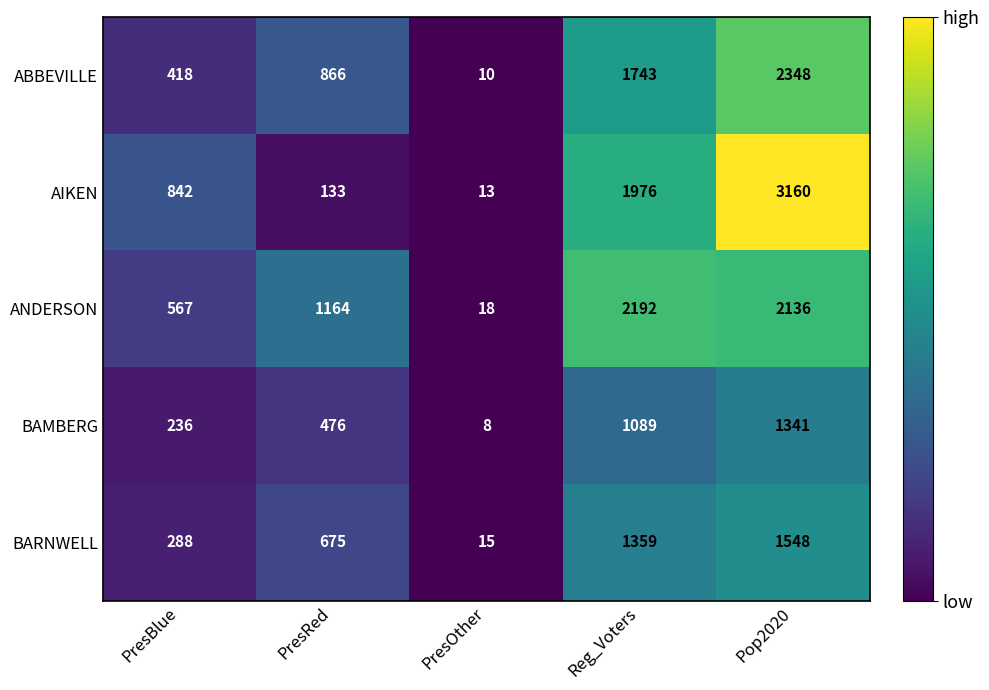

At which category is the sum across all series the highest?

Pop2020